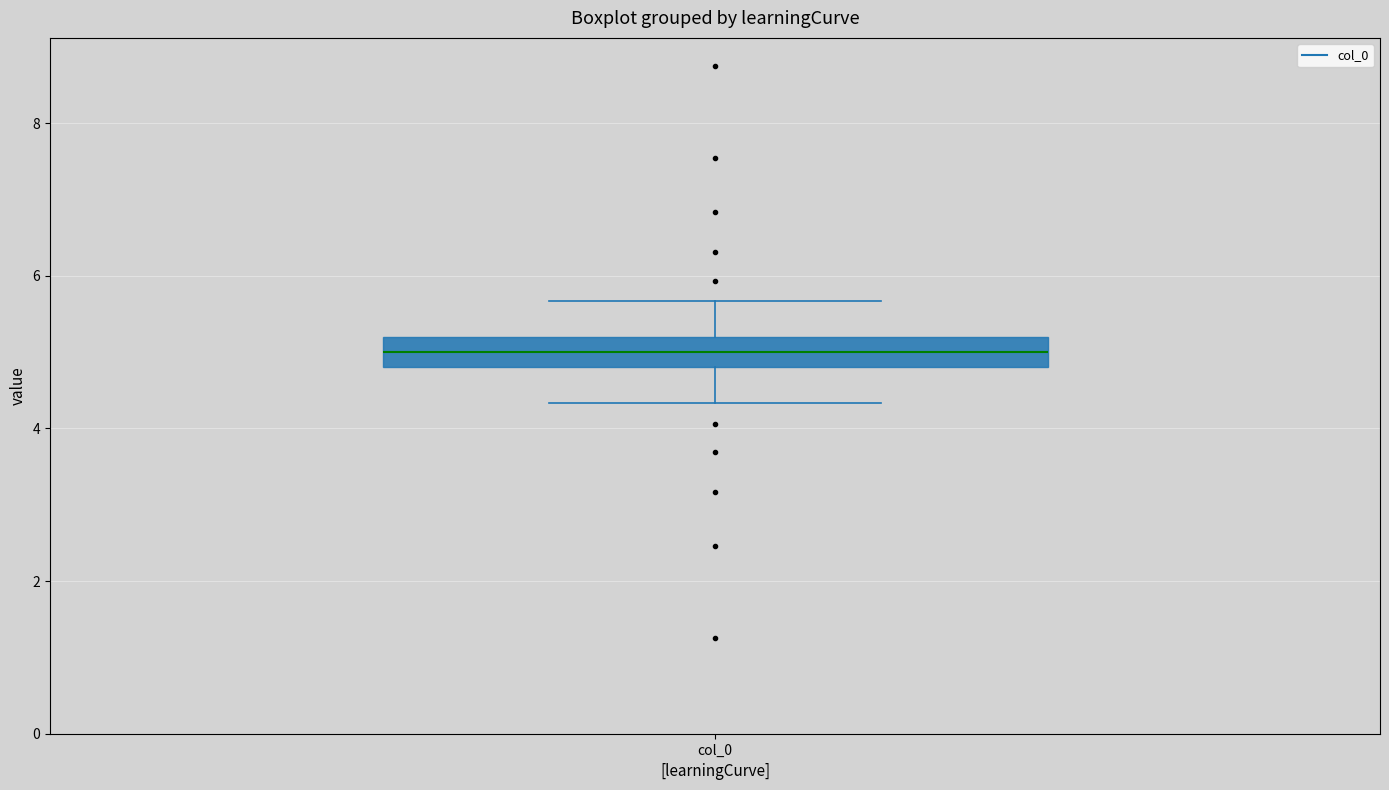

Where does the median line of the box for col_0 sit on the y-axis? The values are not printed on the chart, so give them approximately, as read against the axis.

5.0